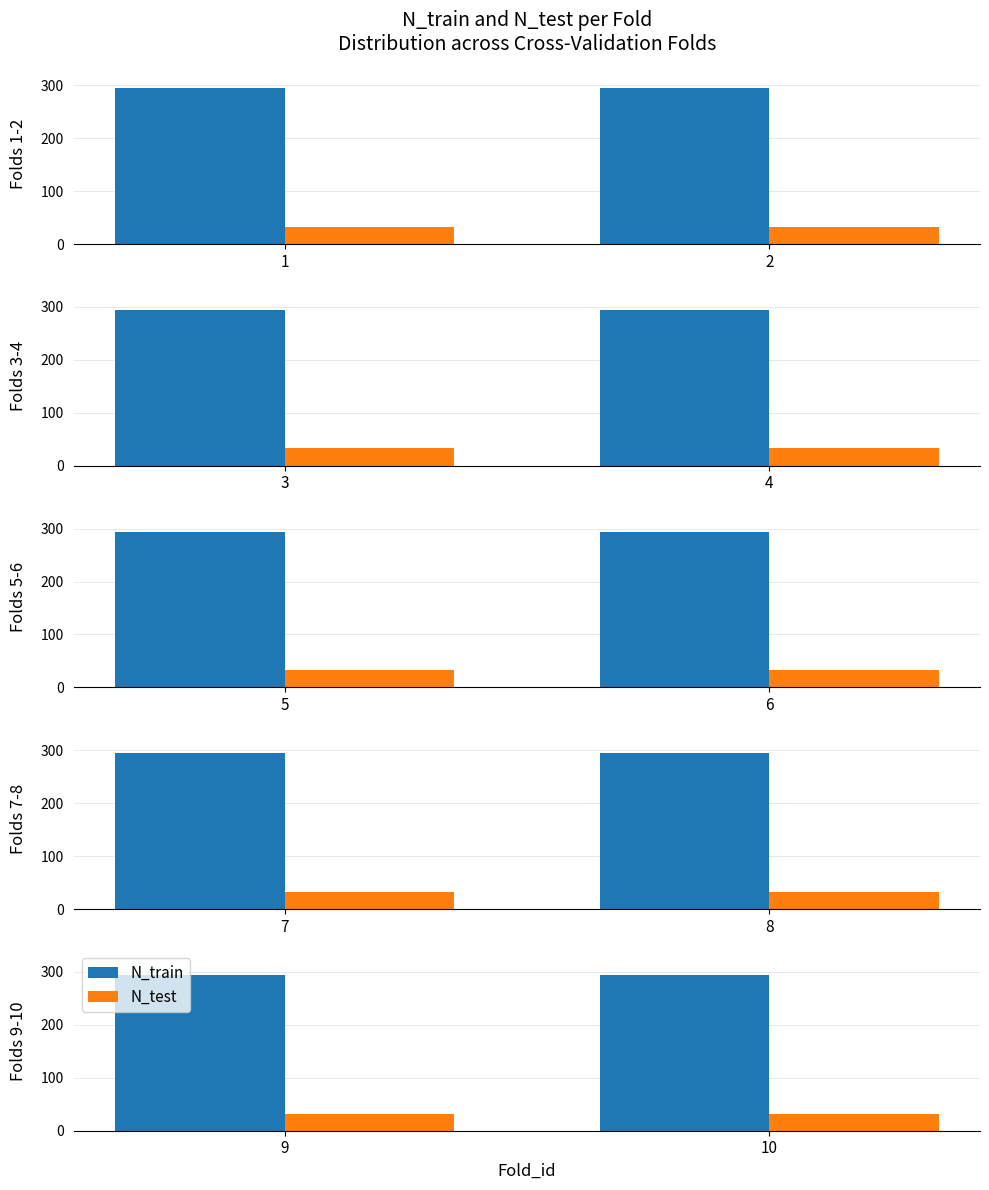

How many distinct data groups are displayed?

2